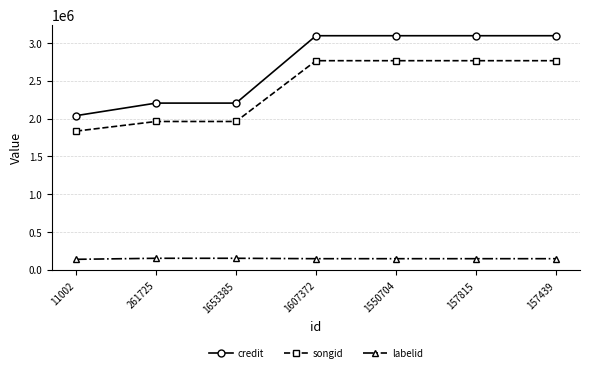

Which series has the largest range (max minus min)?

credit